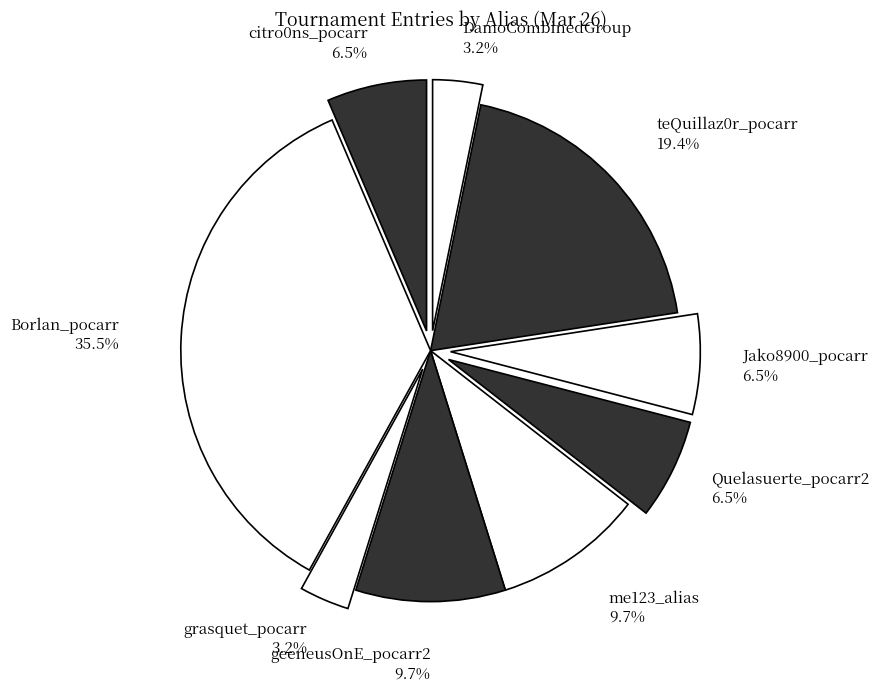

How many segments does this pie chart have?

9